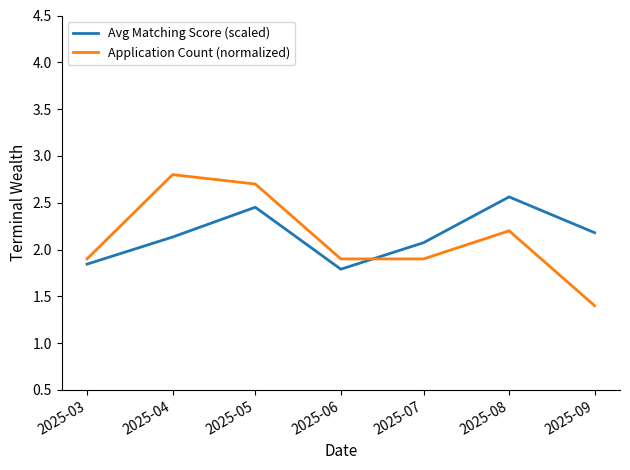

What is the sum of the Application Count (normalized) values at 2025-03 and 2025-05?

4.6